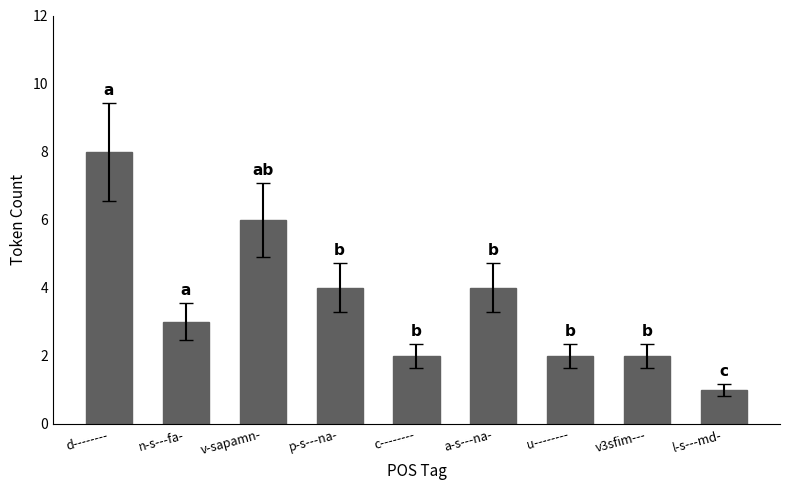

Between d-------- and p-s---na-, which is larger?

d--------